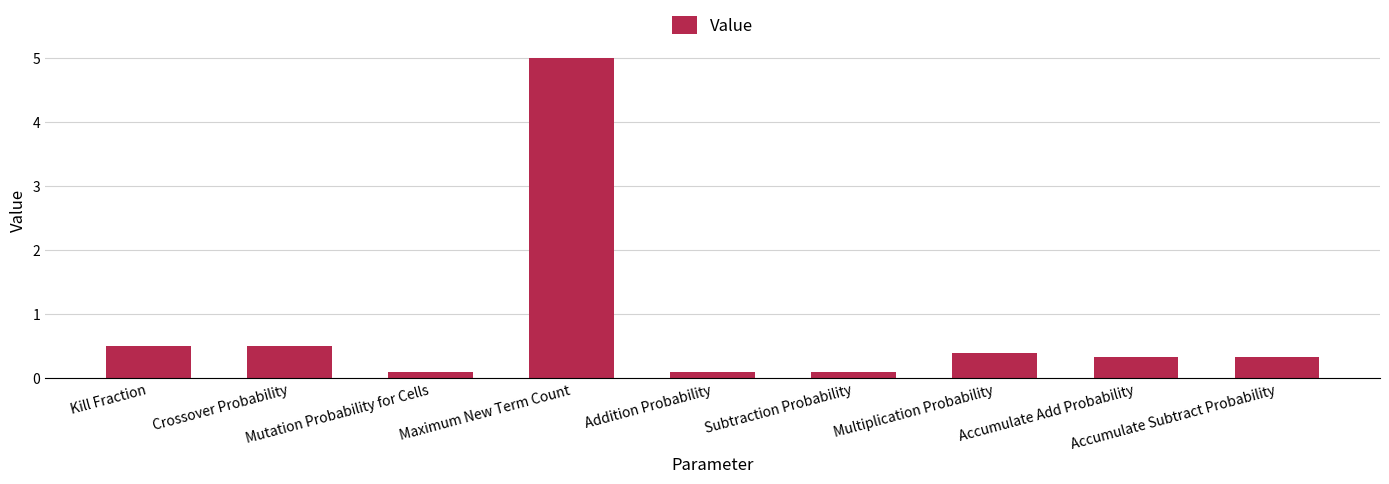

What is the difference between the second highest and minimum values?

0.4